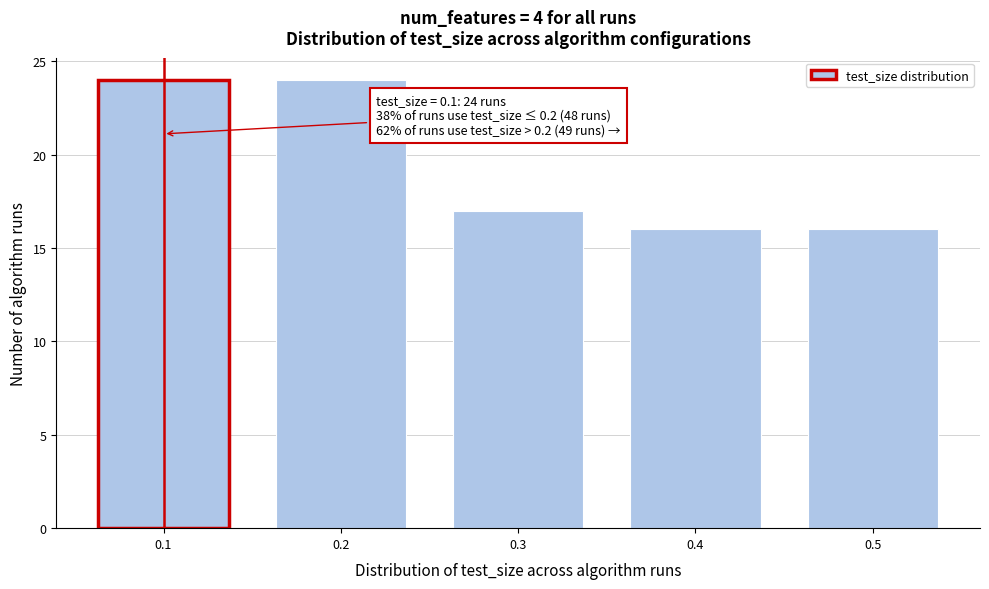

Reading left to right, transcribe all the data shown in this chart.

24	24	17	16	16